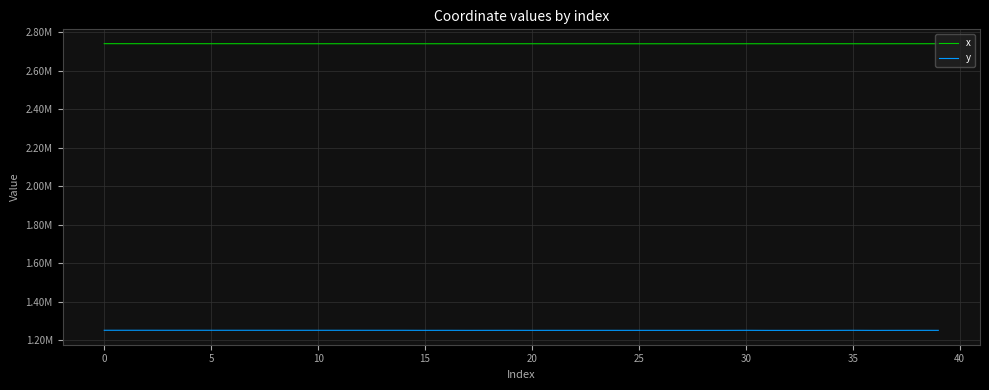

What is the minimum value for x?

2738820.1